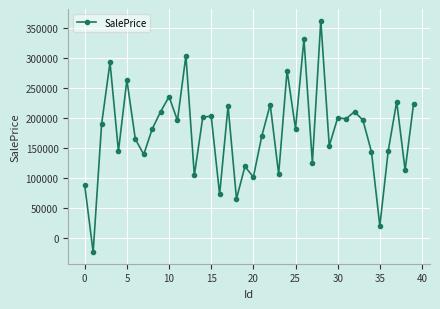

What is the value of the 21st point from the left?

101556.9